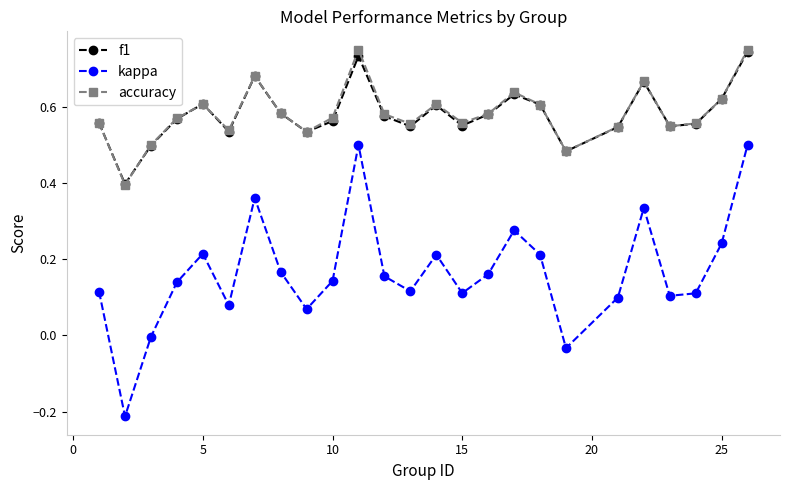

How many interior local valleys does the accuracy series have?

7